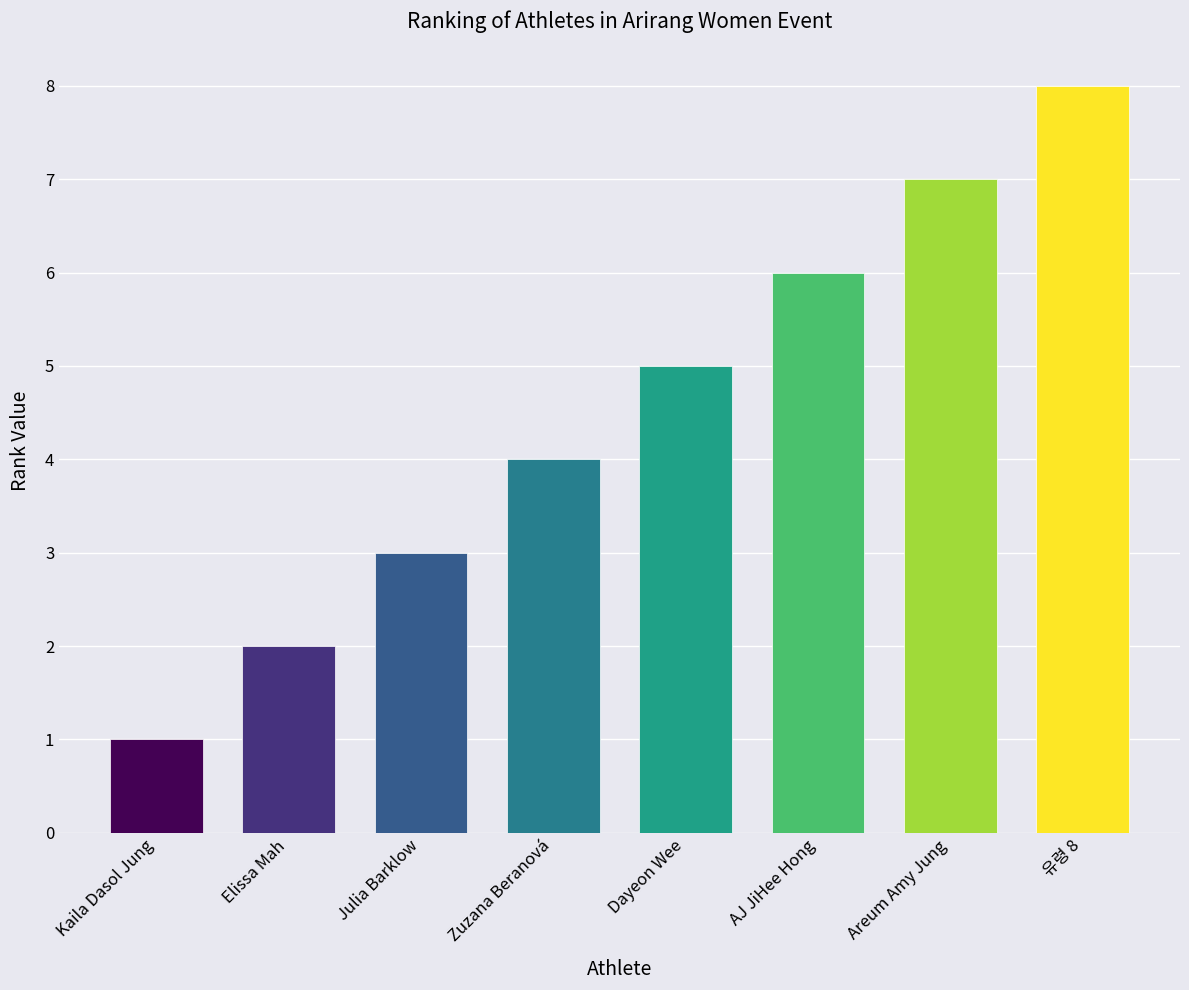

List the labels in order of value, largest first.

유령 8, Areum Amy Jung, AJ JiHee Hong, Dayeon Wee, Zuzana Beranová, Julia Barklow, Elissa Mah, Kaila Dasol Jung